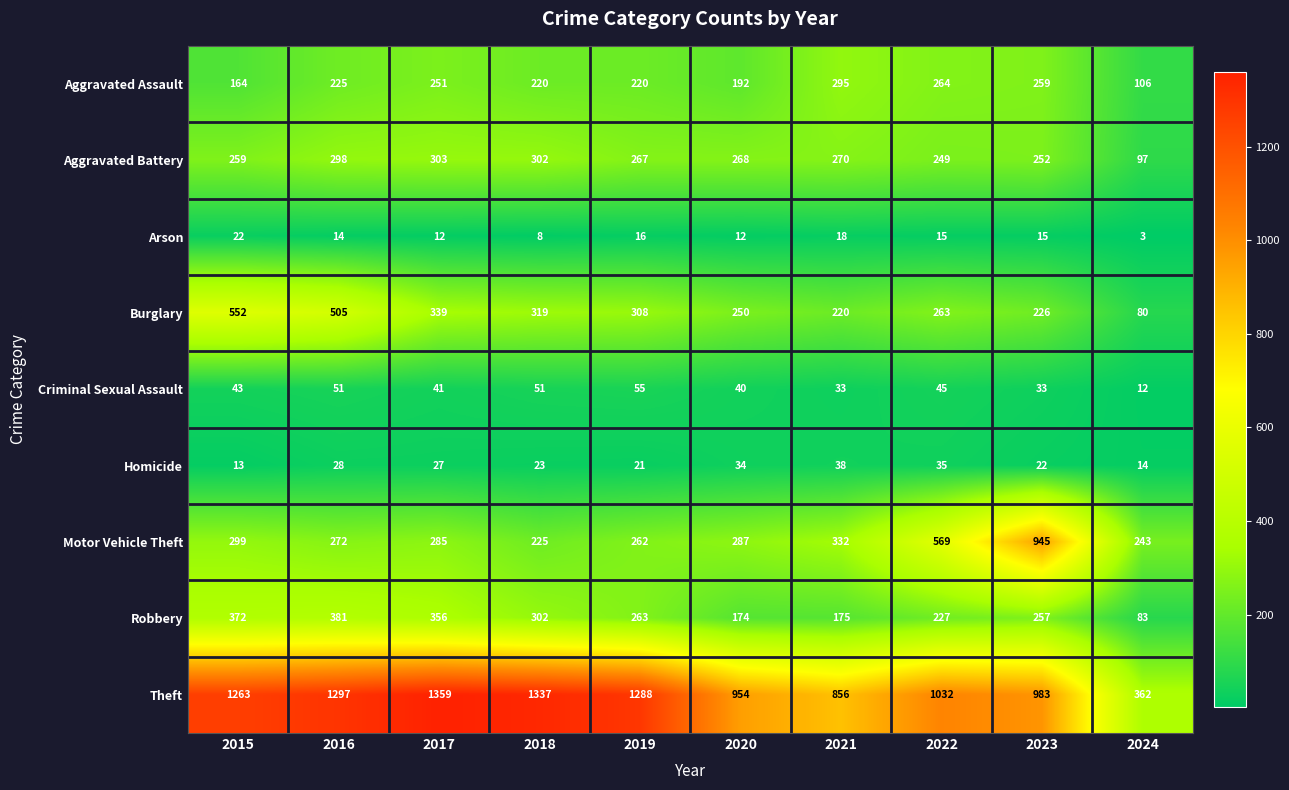

What is the sum of the Aggravated Assault values at 2016 and 2019?

445